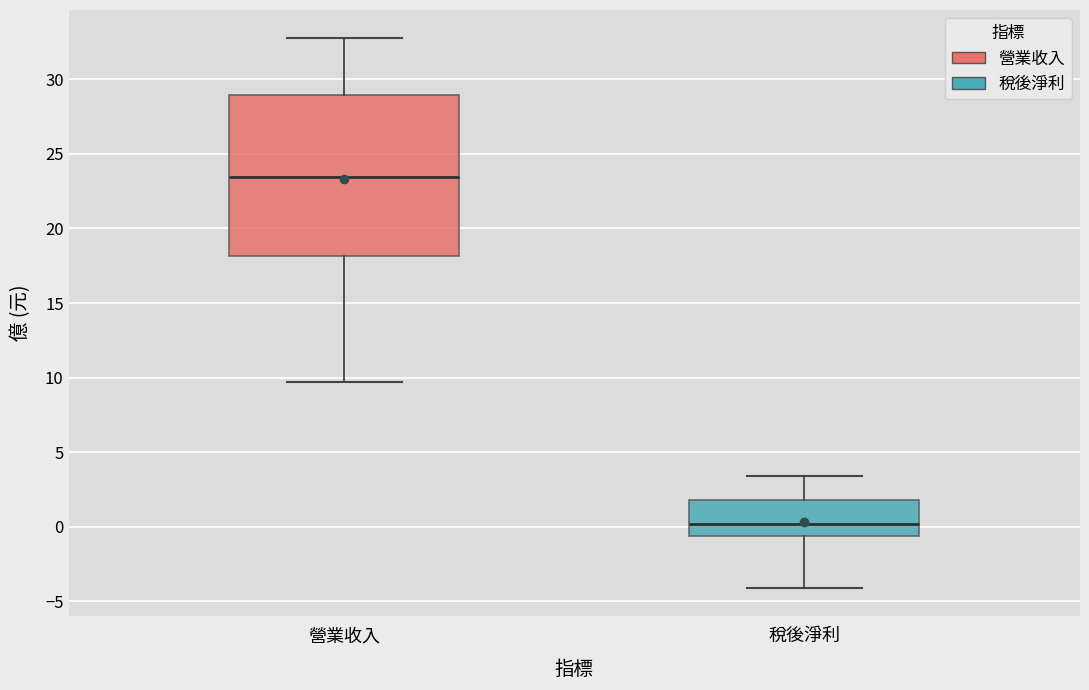

Reading left to right, transcribe this box plot: for each box, give where its median line is, the range the box spans, and where its two whiskers end, as read against the y-axis. The values are not printed on the chart, so give them approximately, as read against the axis.

營業收入: median 23.5, box 18.0 to 29.0, whiskers 9.5 to 33.0
稅後淨利: median 0.0, box -0.5 to 2.0, whiskers -4.0 to 3.5